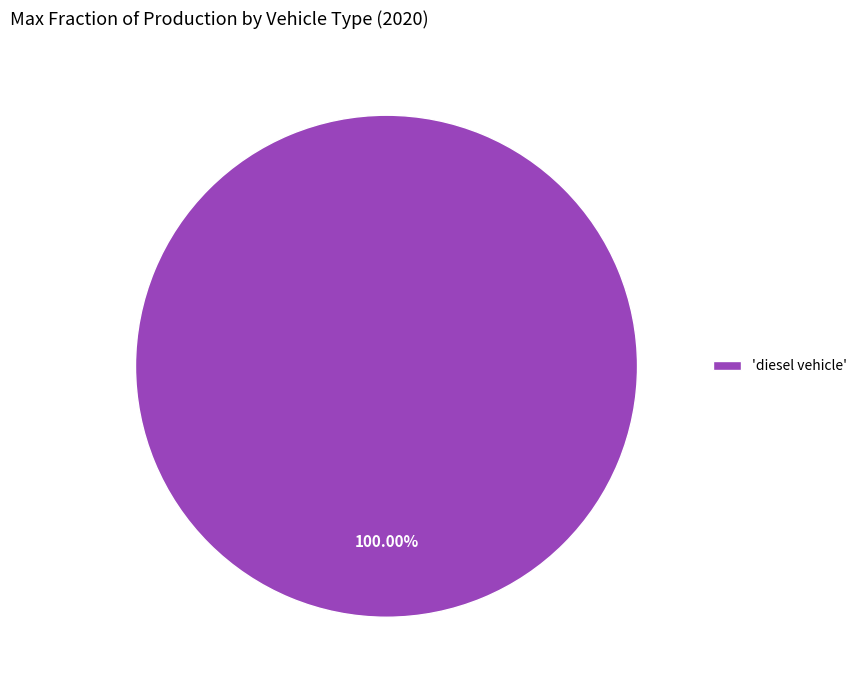

Rank the categories by value from lowest to highest.

'diesel vehicle'